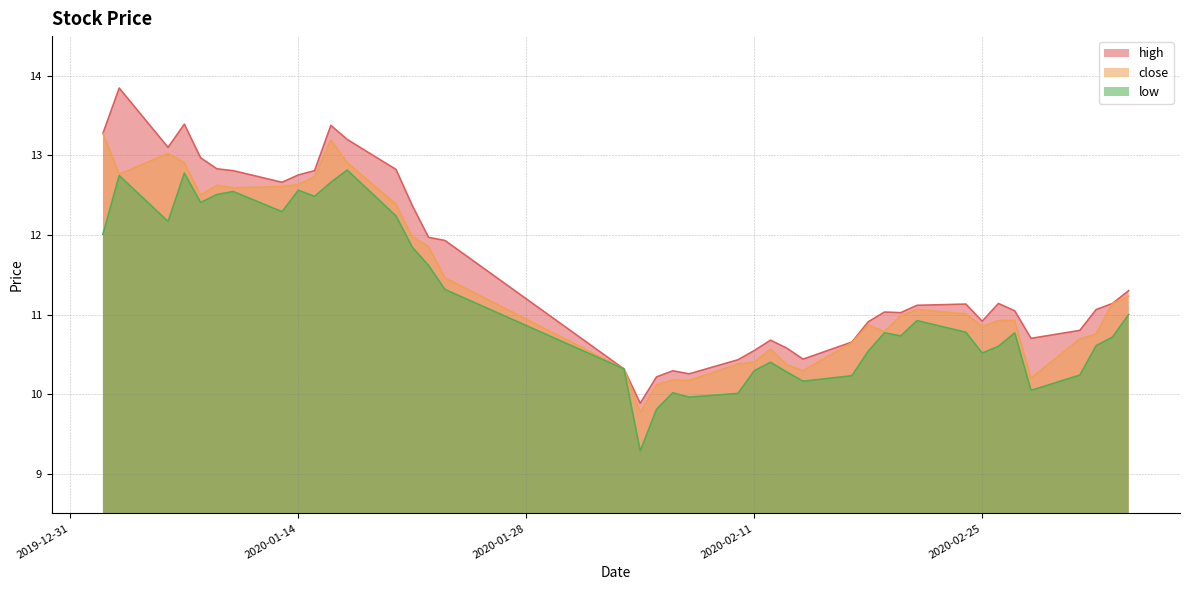

Does the chart display data point markers on the line(s)?

No